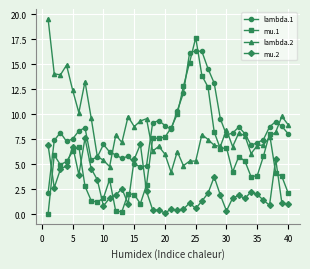

True or false: lambda.1 has more than 2 points higher than both neighbors.

True